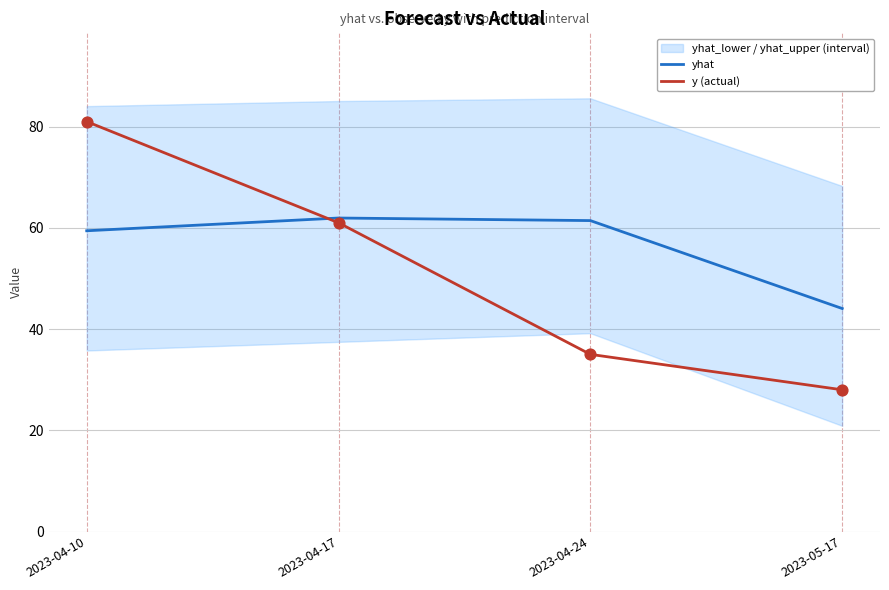

At how many categories does at least one series exceed 73?

1